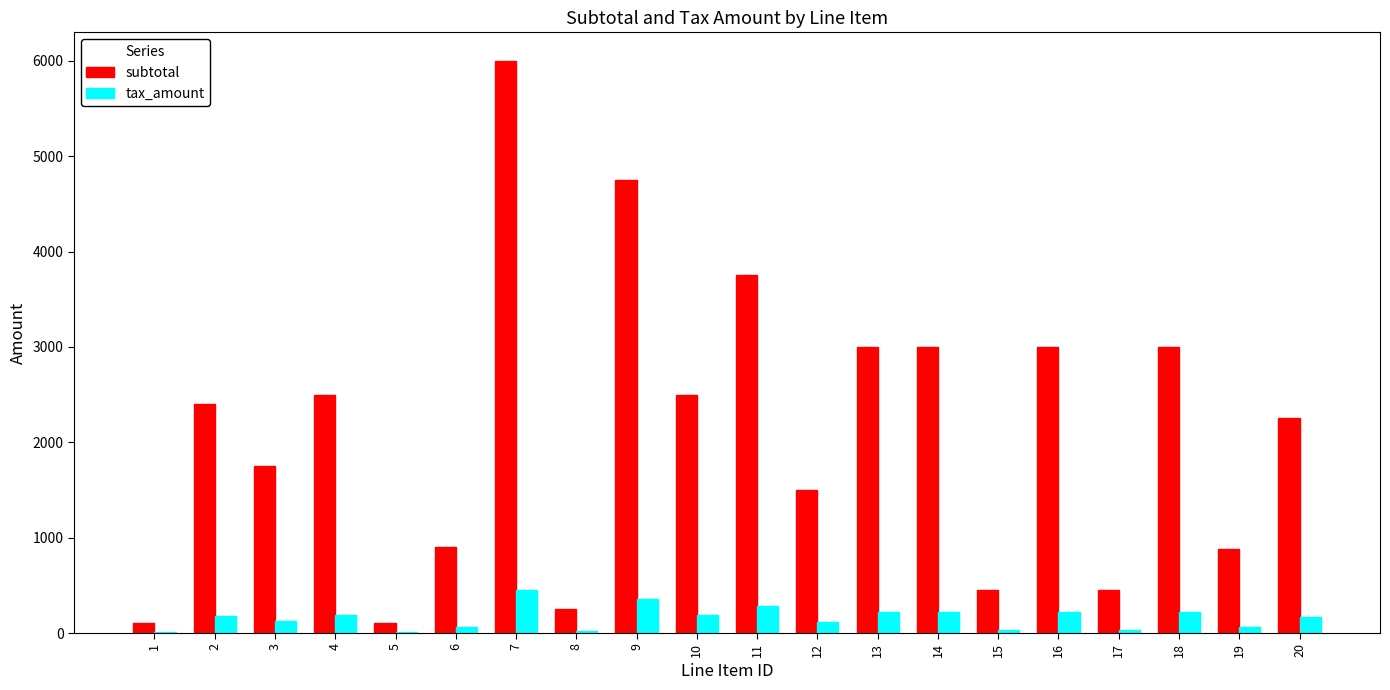

At which category is the sum across all series the highest?

7